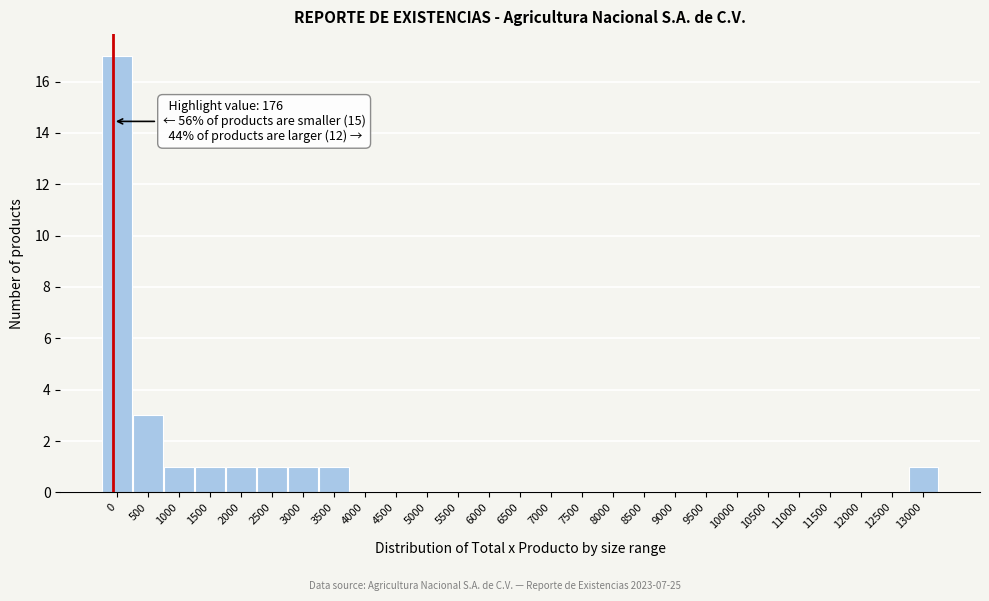

Reading left to right, what are all the values shown in this chart?

0=17	500=3	1000=1	1500=1	2000=1	2500=1	3000=1	3500=1	4000=0	4500=0	5000=0	5500=0	6000=0	6500=0	7000=0	7500=0	8000=0	8500=0	9000=0	9500=0	10000=0	10500=0	11000=0	11500=0	12000=0	12500=0	13000=1